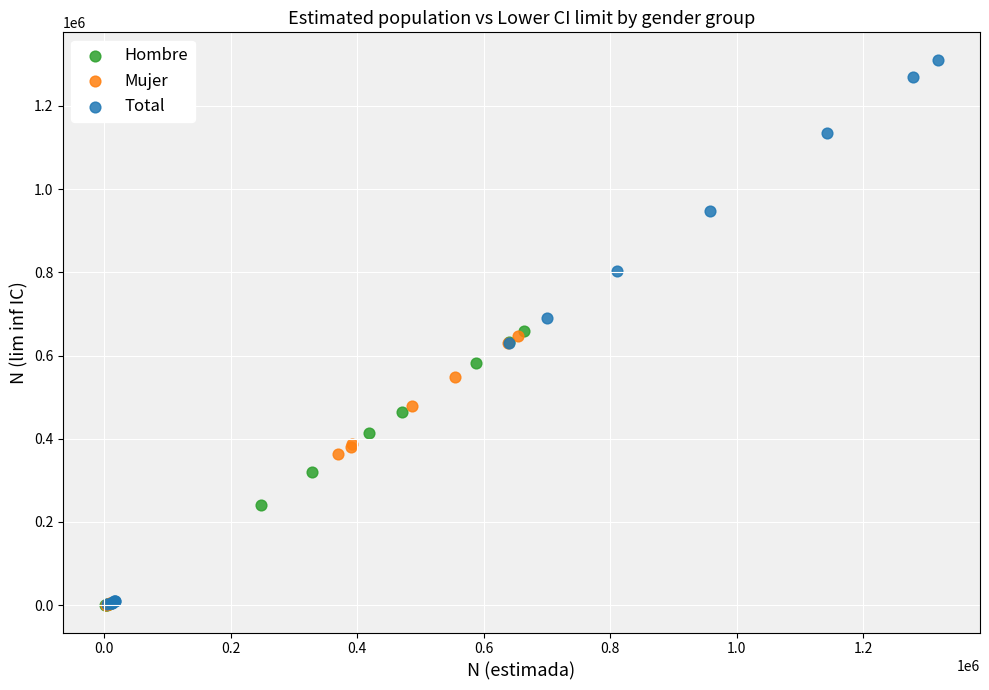

Which series contains the highest Y value?

Total